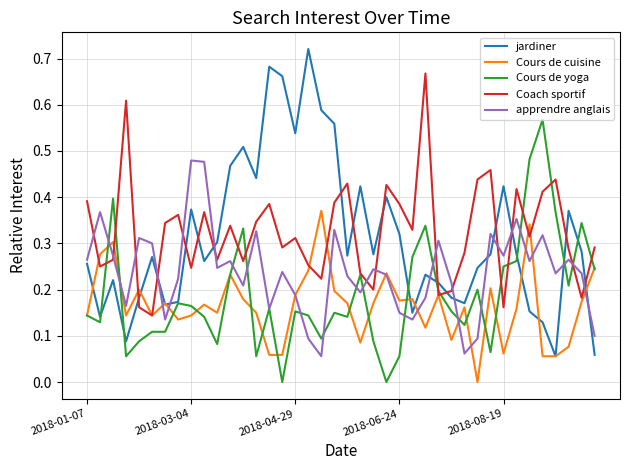

True or false: jardiner and apprendre anglais intersect in this chart.

True